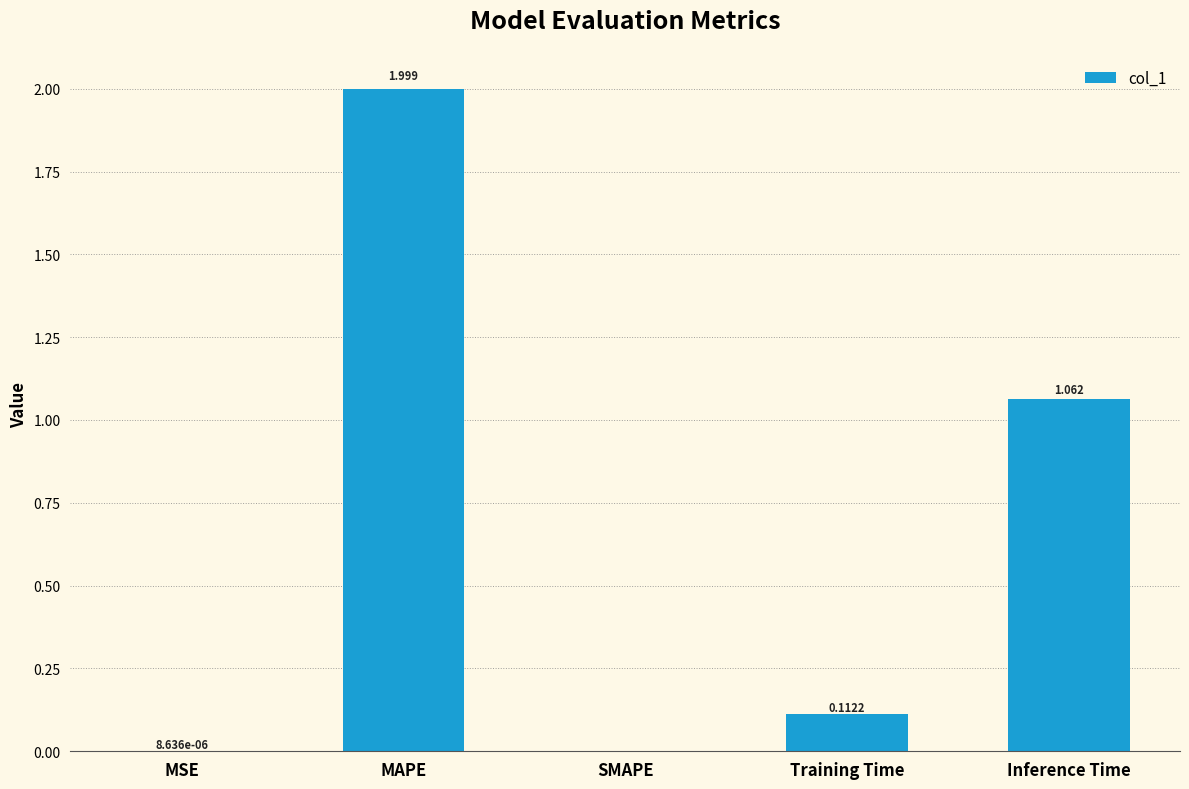

Are the bars horizontal?

No